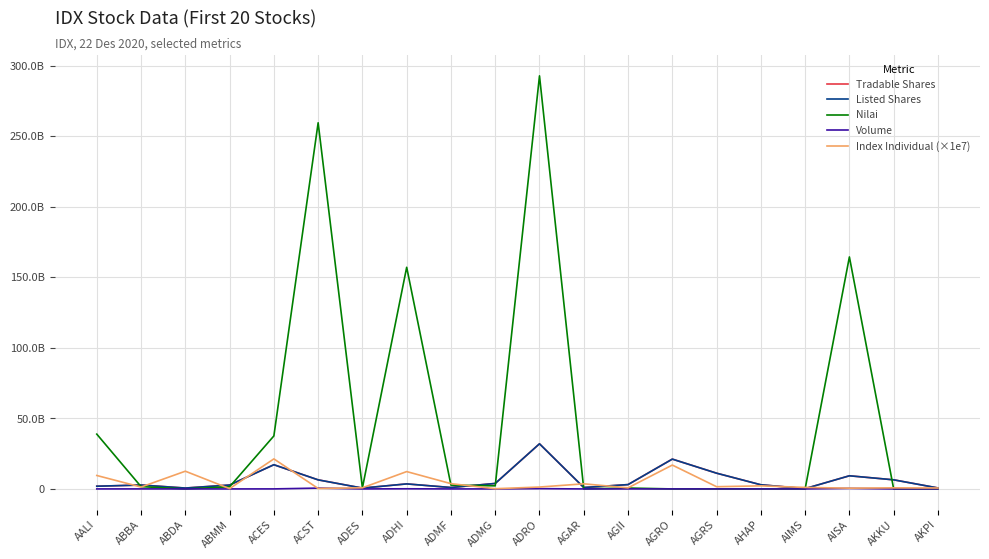

Does the chart display data point markers on the line(s)?

No